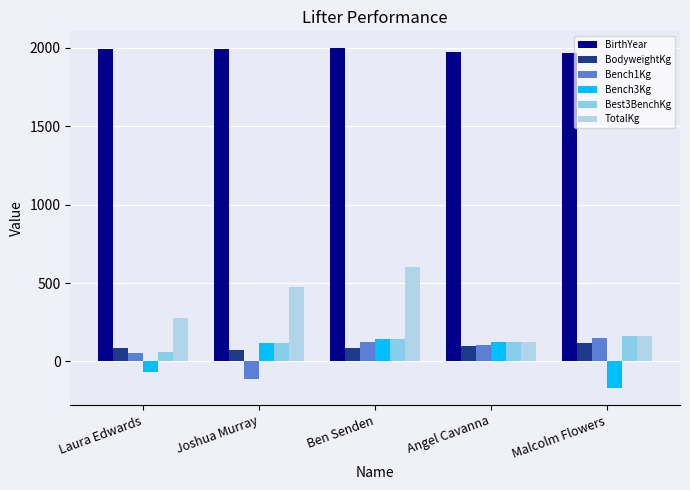

The value of TotalKg at Laura Edwards is 275.0. True or false?

True